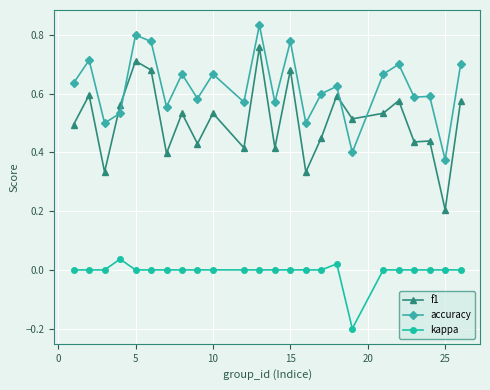

True or false: f1 and kappa cross at least once.

False